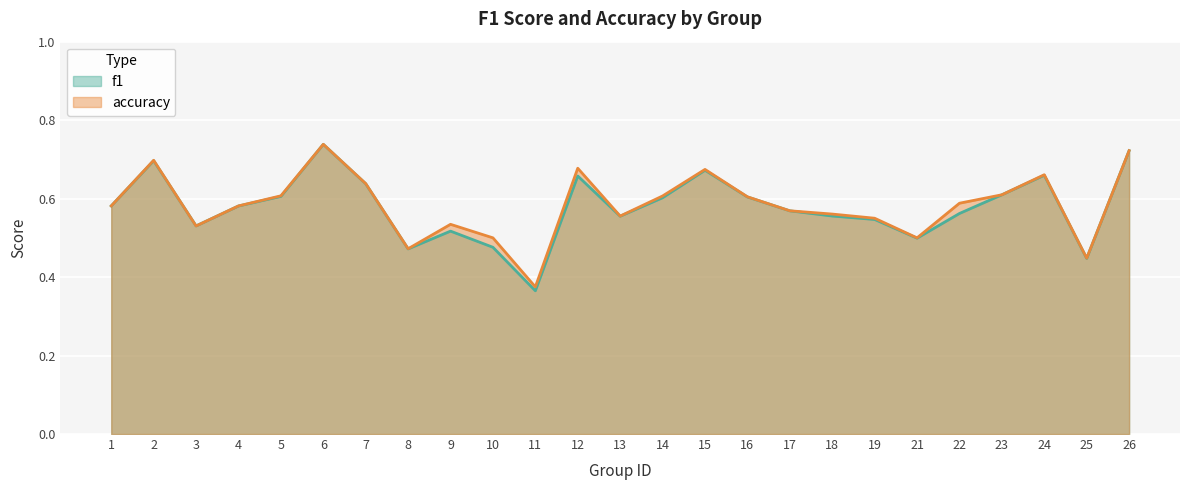

How many f1 values are between 0 and 1?

25